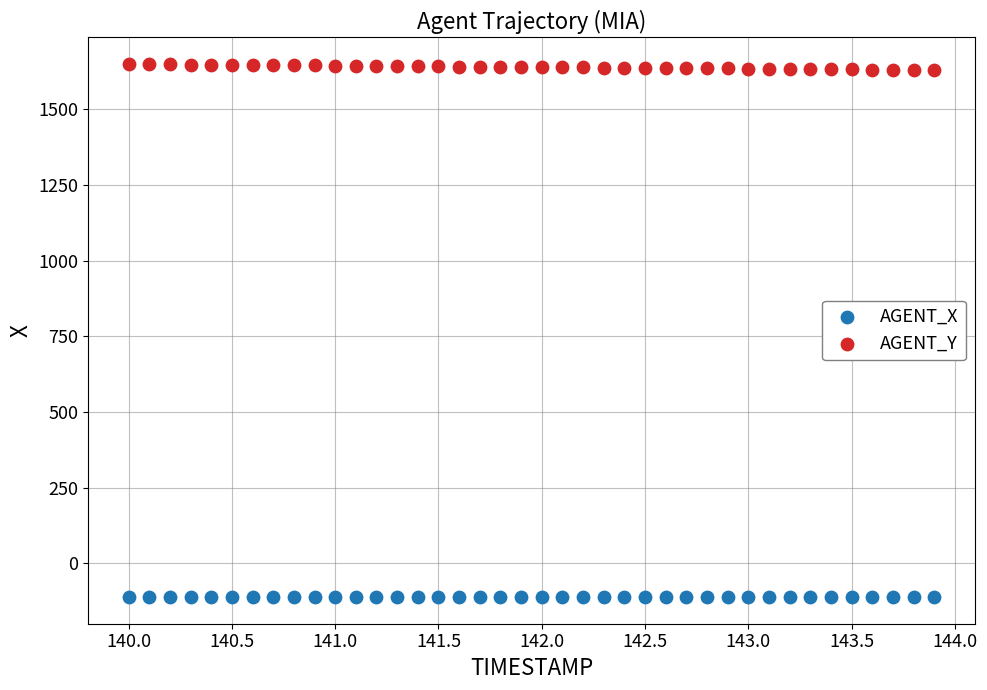

What are all the series names shown in the legend?

AGENT_X, AGENT_Y